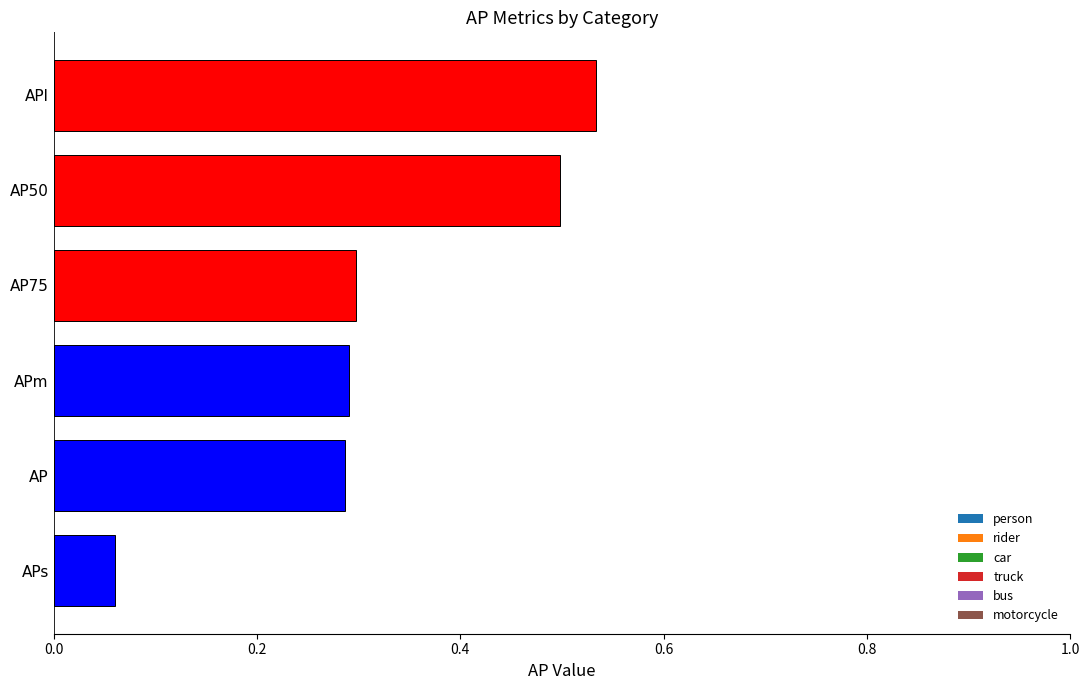

How many distinct data groups are displayed?

1